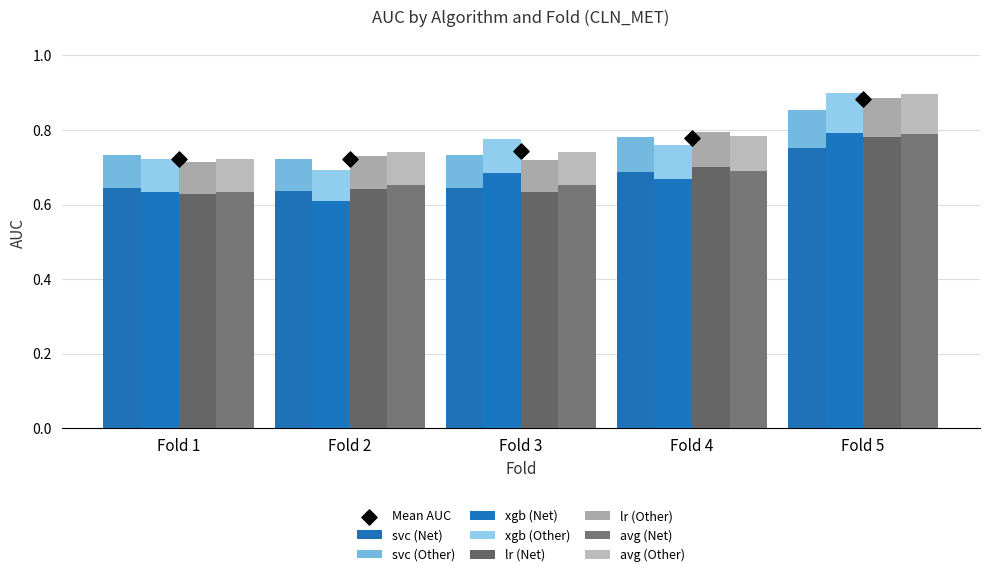

At how many categories does at least one series exceed 0?

5